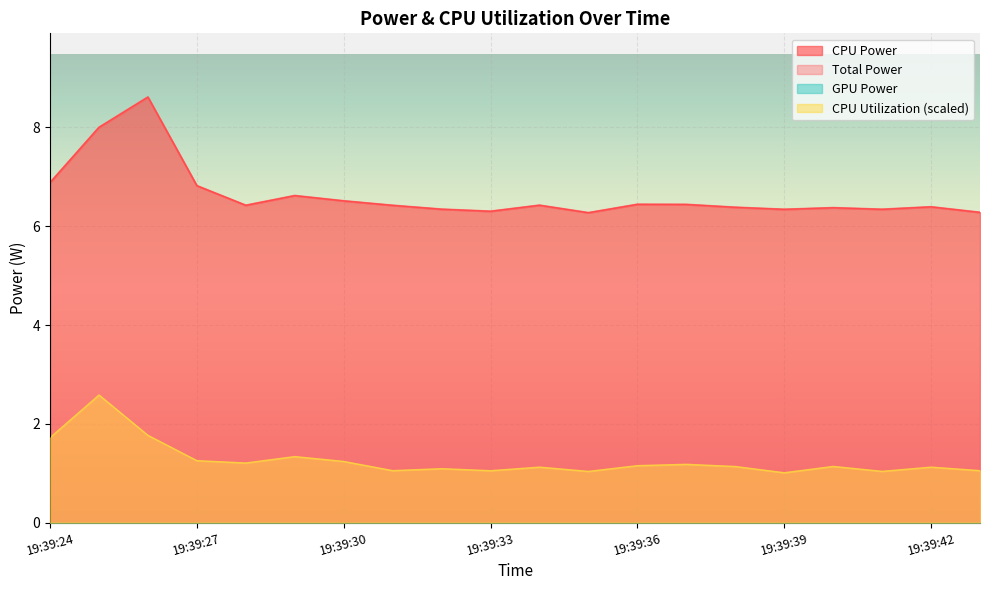

Which has a higher value, 19:39:25 or 19:39:37?

19:39:25